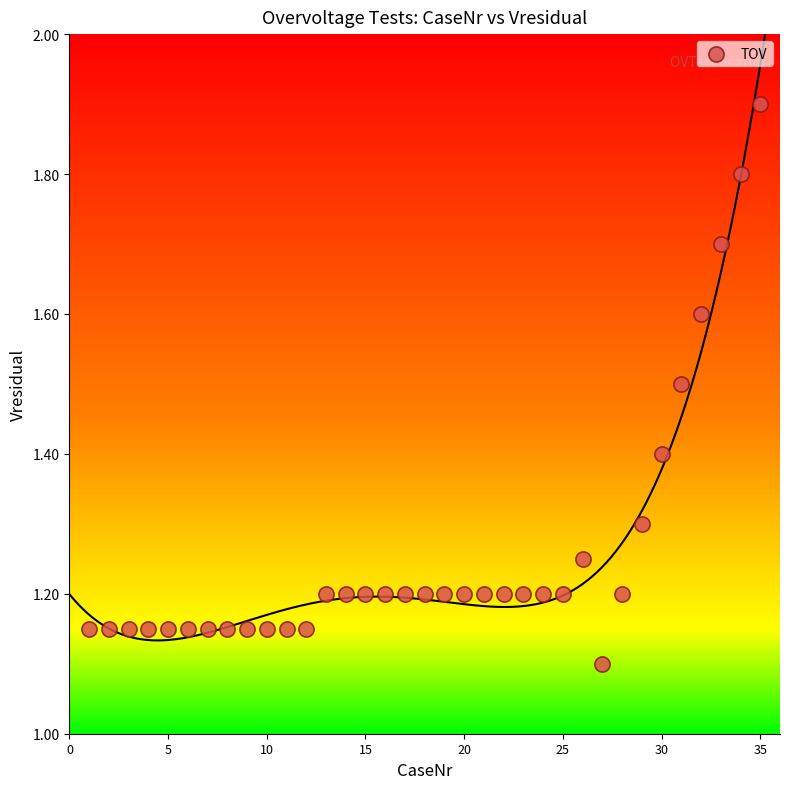

What is the range of X values (max minus min)?

34.0